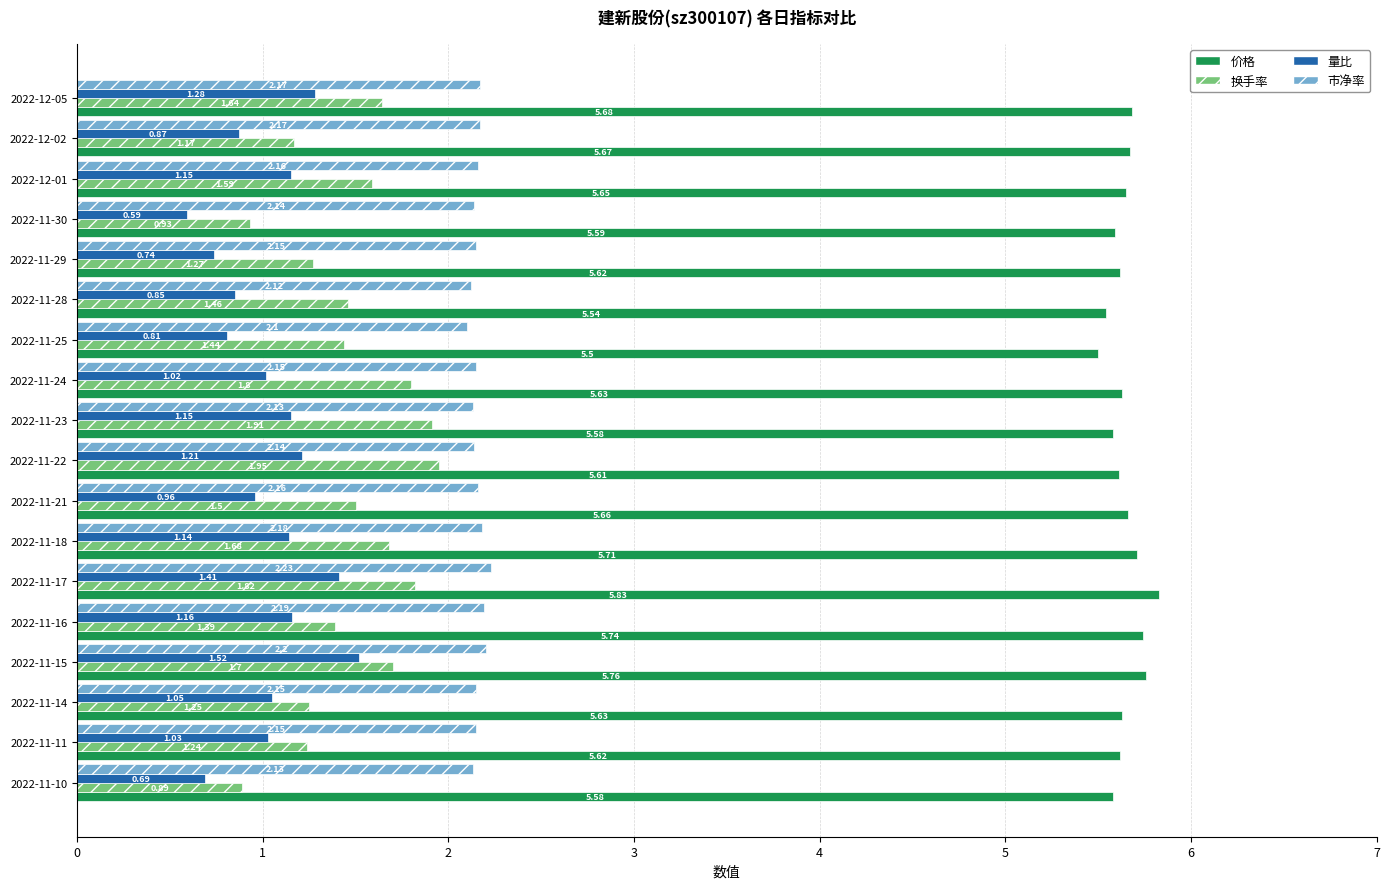

At 2022-11-10, list the series in order from largest to smallest.

价格, 市净率, 换手率, 量比